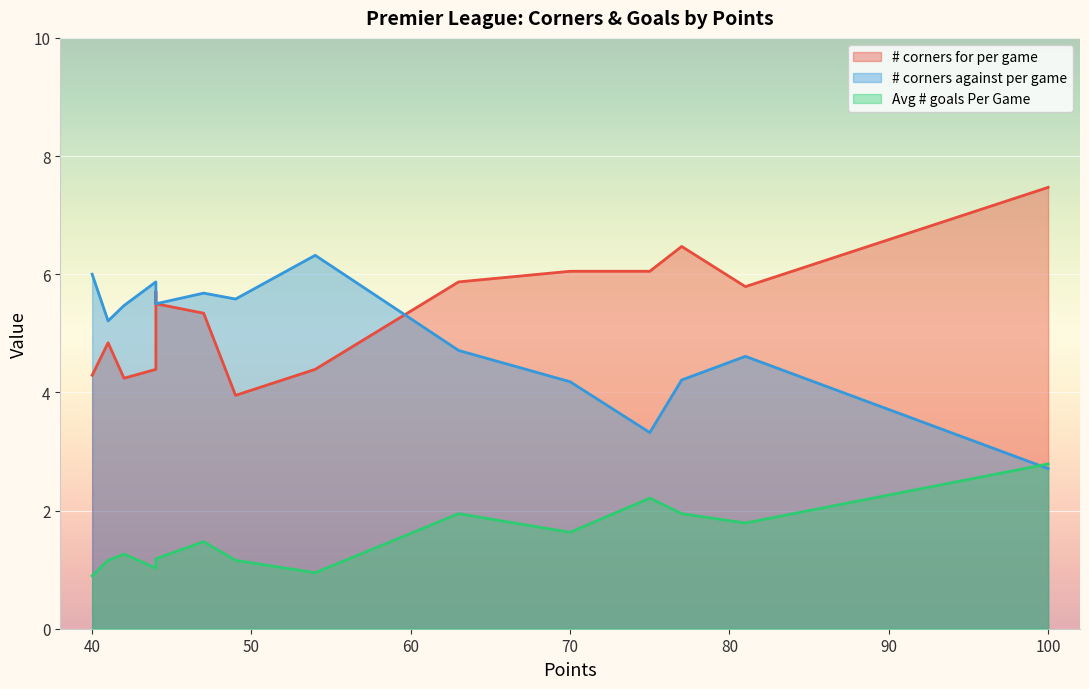

Read the Avg # goals Per Game value at Leicester City.

1.5